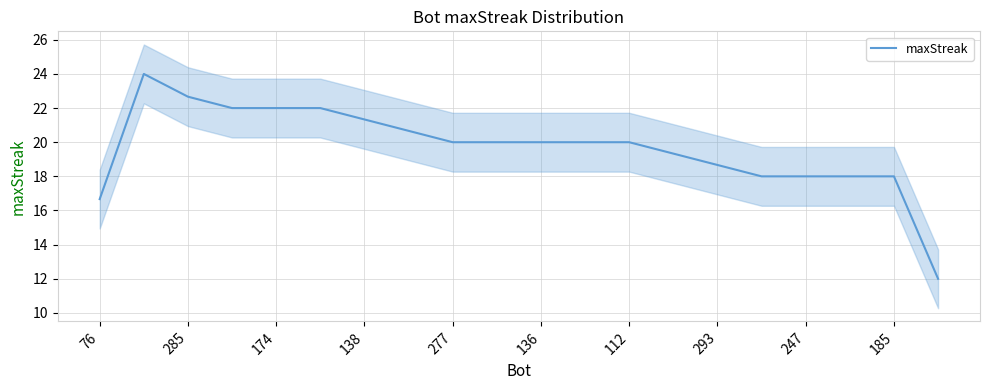

Reading left to right, list all the values displayed in this chart.

16.7	24.0	22.7	22.0	22.0	22.0	21.3	20.7	20.0	20.0	20.0	20.0	20.0	19.3	18.7	18.0	18.0	18.0	18.0	12.0